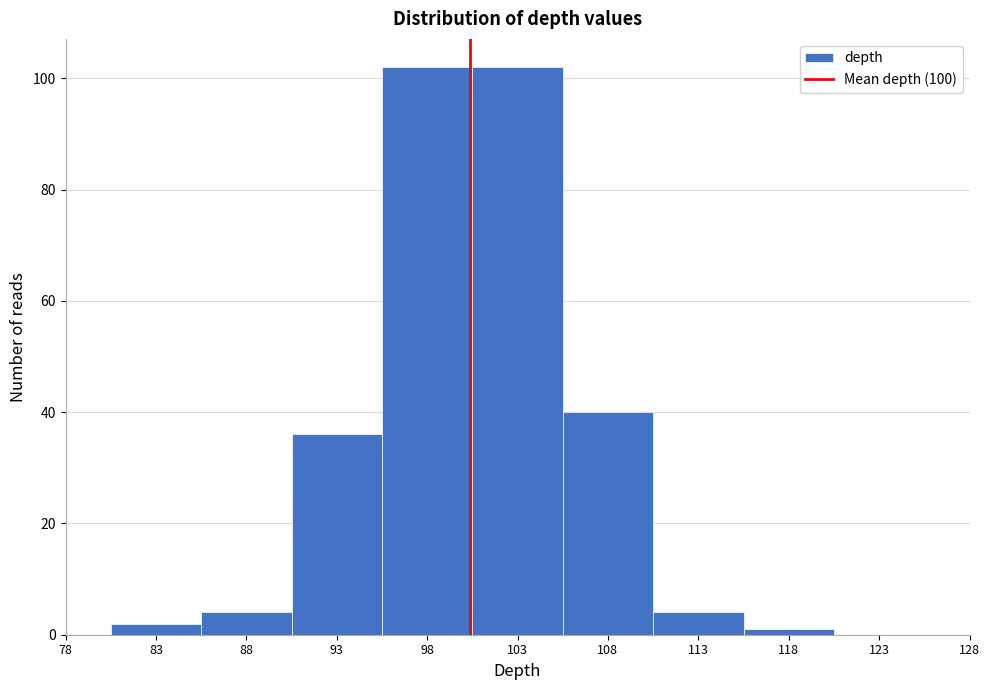

Reading left to right, list every bar in this chart as the range it spans on the x-axis followed by its height. The values are not printed on the chart, so give them approximately, as read against the axis.

80.5 to 85.5: 2
85.5 to 90.5: 4
90.5 to 95.5: 36
95.5 to 100.5: 102
100.5 to 105.5: 102
105.5 to 110.5: 40
110.5 to 115.5: 4
115.5 to 120.5: under 2